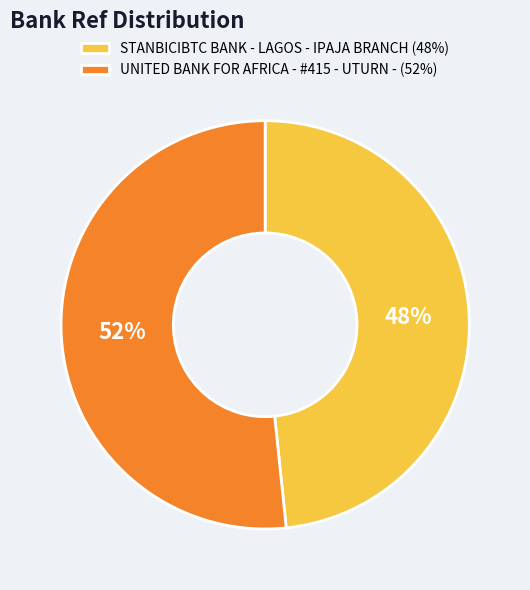

Which category has the biggest portion of the pie?

UNITED BANK FOR AFRICA - #415 - UTURN -